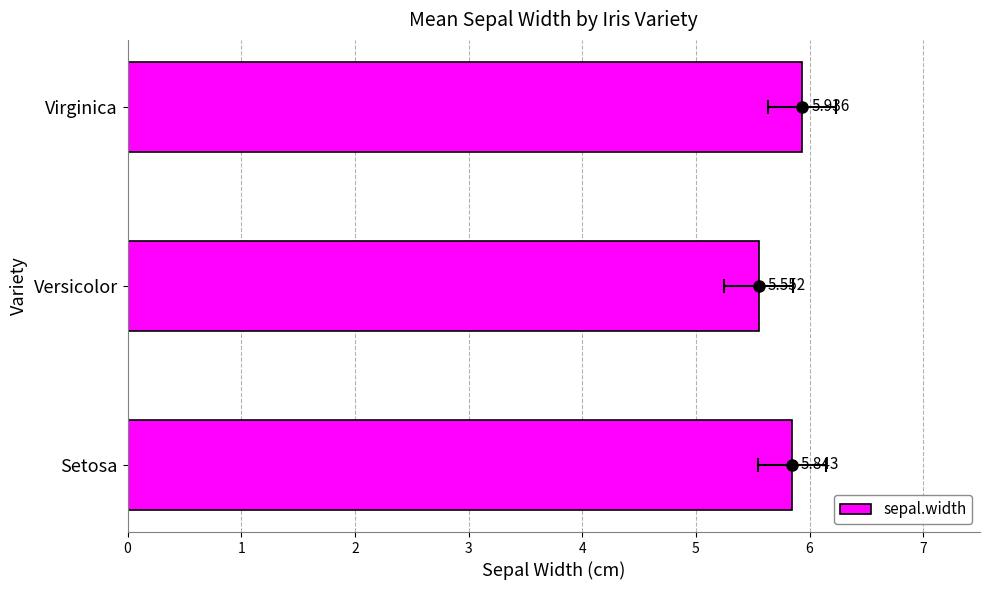

List the labels in order of value, smallest first.

Versicolor, Setosa, Virginica